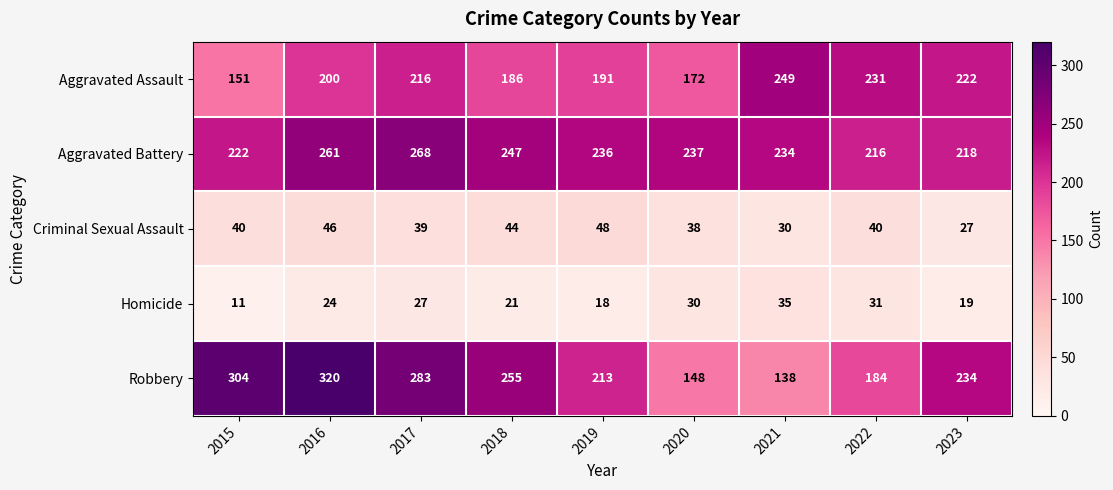

Which label corresponds to the largest value in the chart?

2016